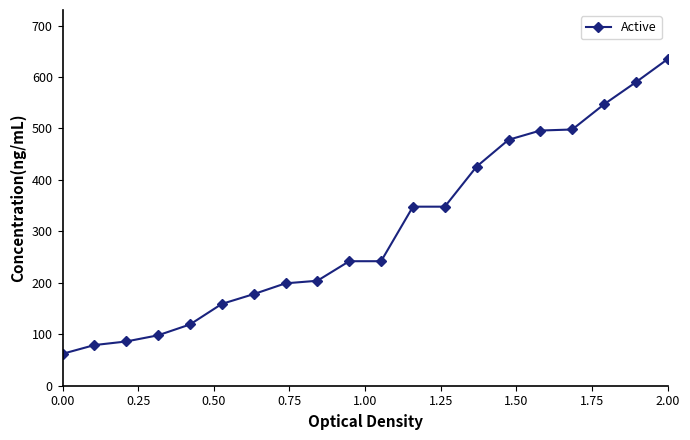

What is the difference between the second highest and minimum values?

528